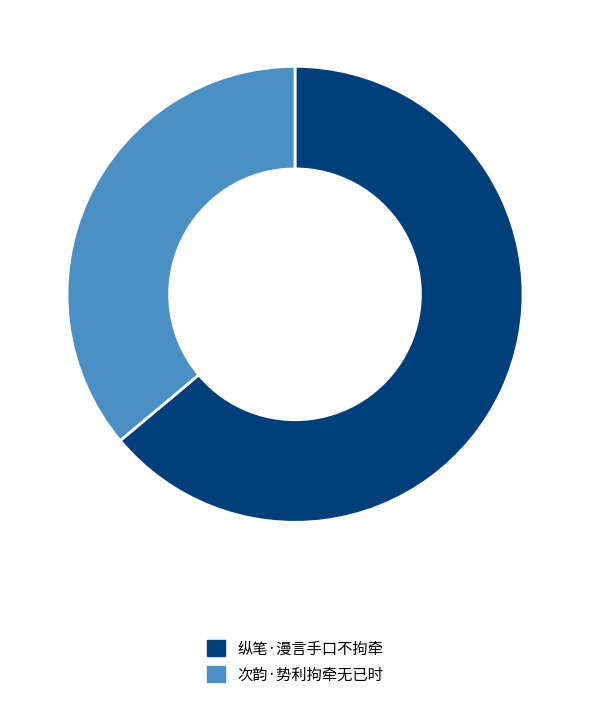

Does 纵笔·漫言手口不拘牵 represent more than half of the total?

Yes